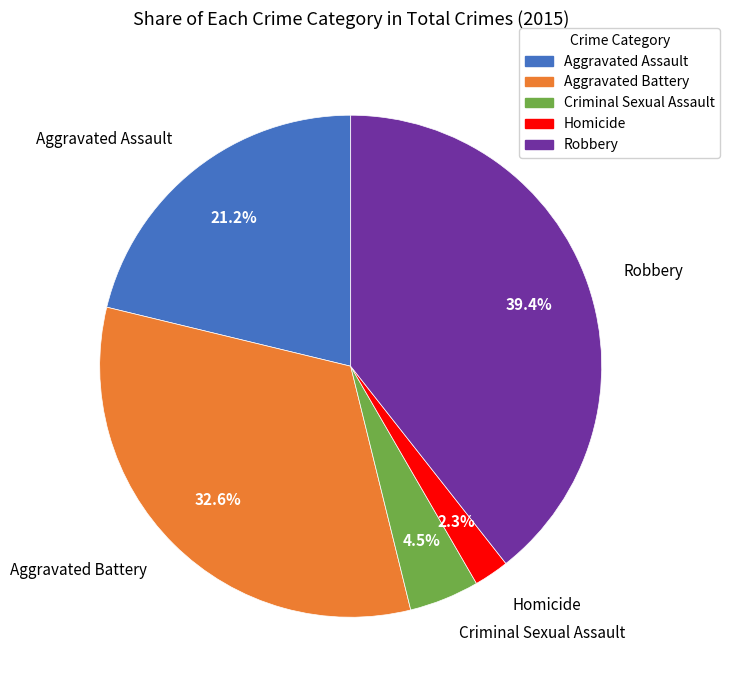

What percentage do Robbery and Aggravated Assault together represent?

60.6%